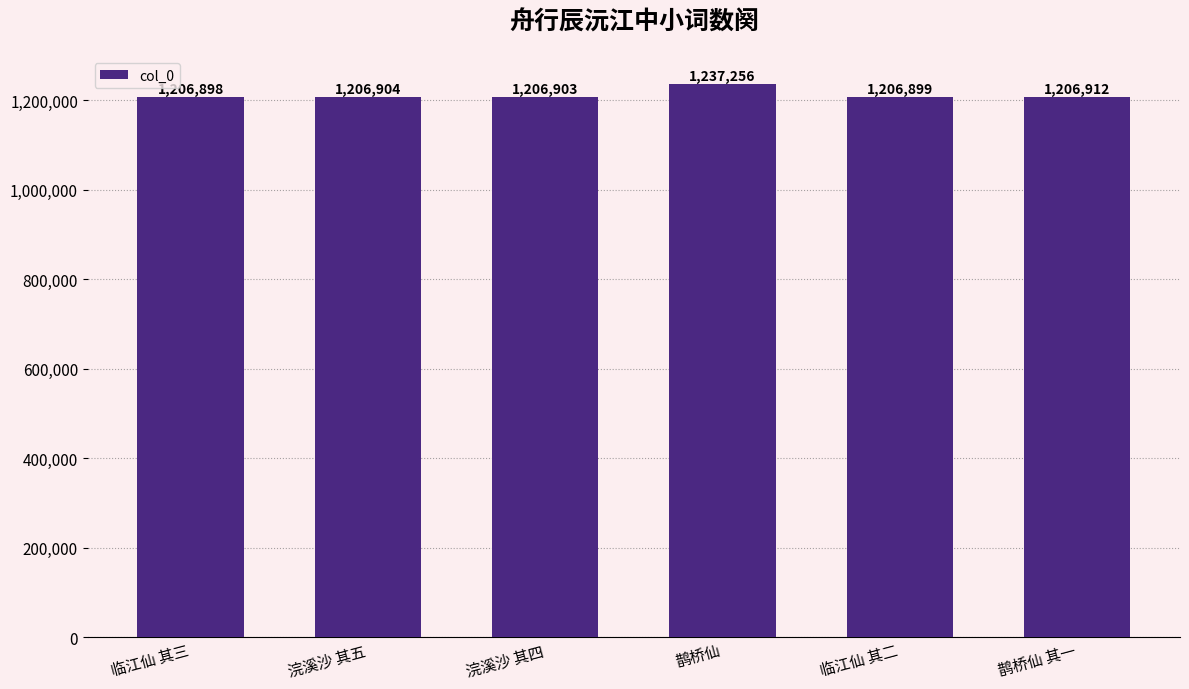

At which label is the value closest to 1222077?

鹊桥仙 其一